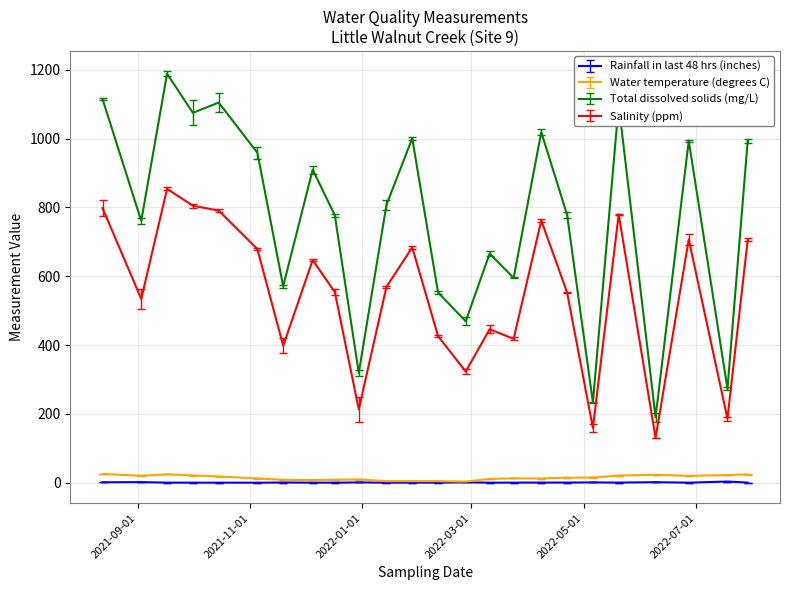

How many lines are shown in the chart?

4